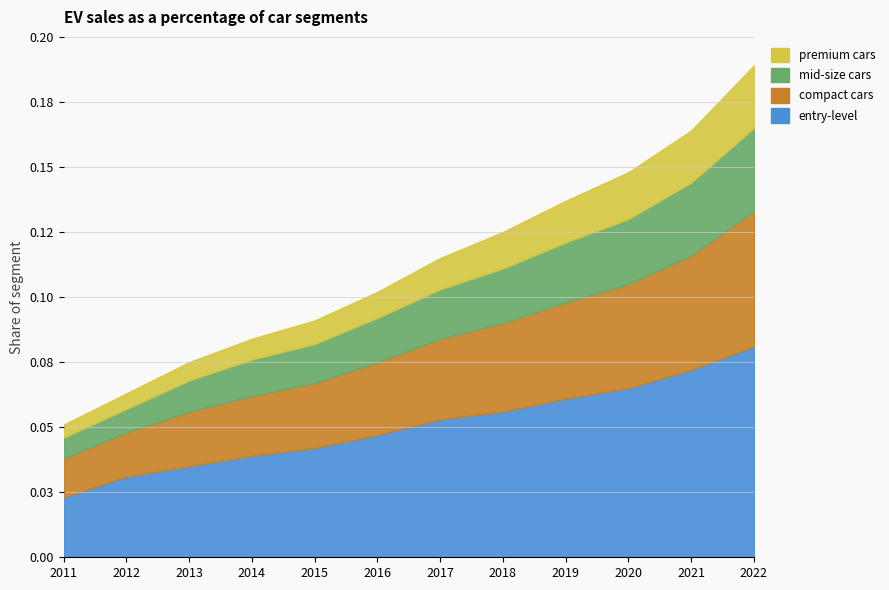

What is the sum of the EVs sold as a percentage of entry-level values at 2012 and 2019?

0.1